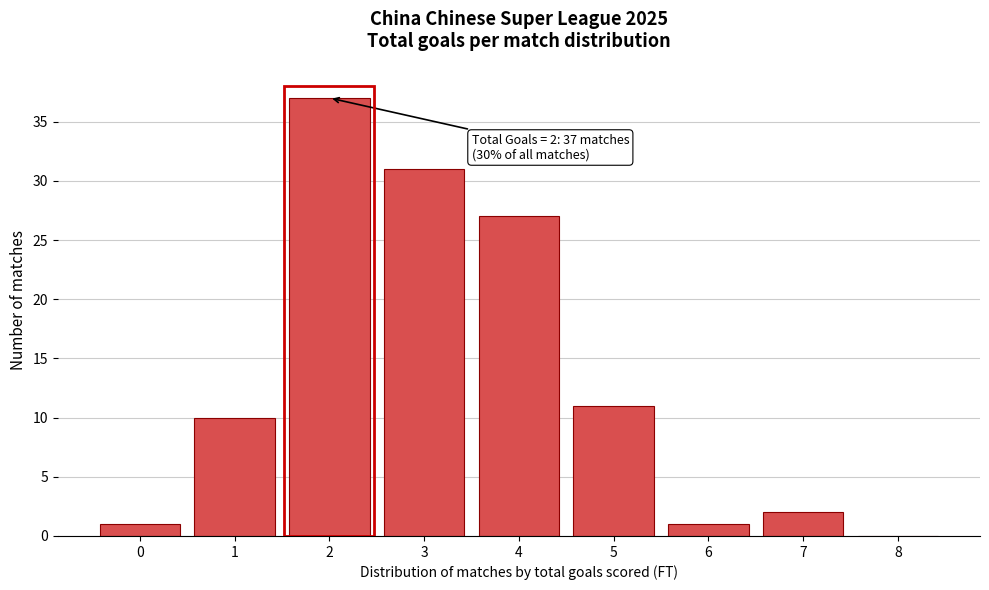

Reading right to left, transcribe all the data shown in this chart.

8=0	7=2	6=1	5=11	4=27	3=31	2=37	1=10	0=1